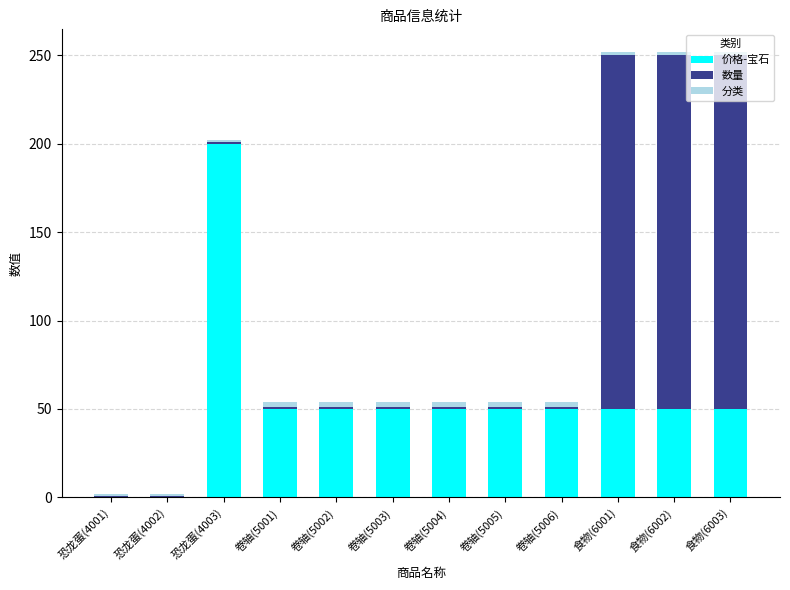

The value of 价格-宝石 at 恐龙蛋(4003) is 115. True or false?

False